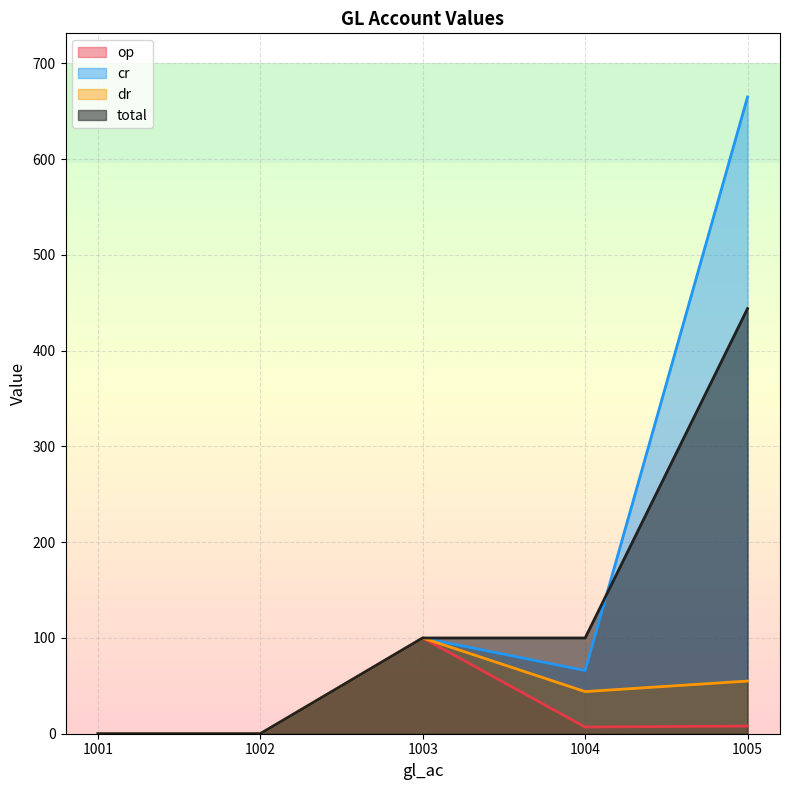

What are all the series names shown in the legend?

op, cr, dr, total